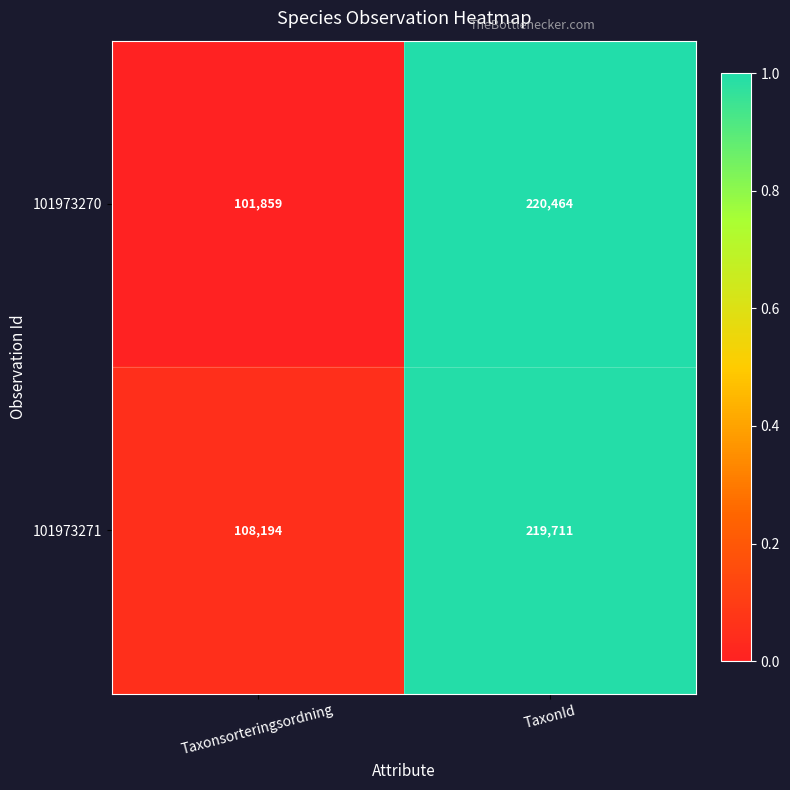

True or false: 101973271 has a value of 219711 at TaxonId.

True